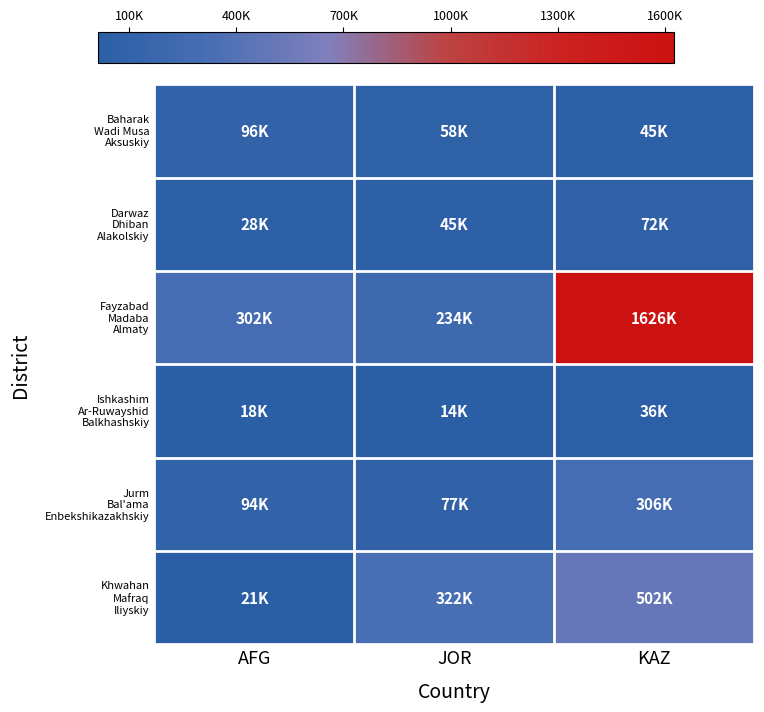

What is the total value across all series at KAZ?

2586303